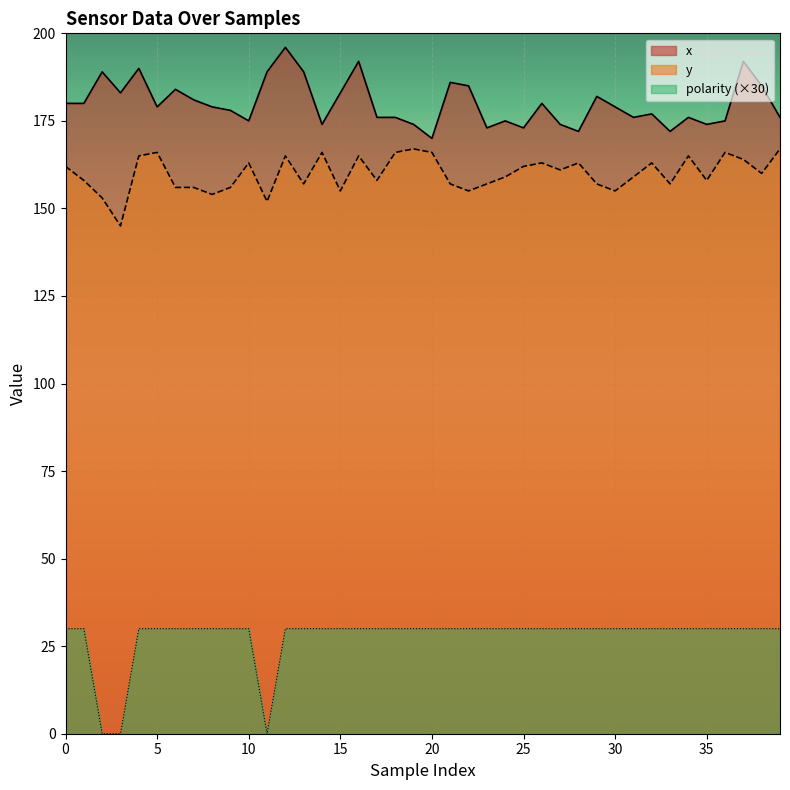

Is it true that polarity equals 13 at 13?

False